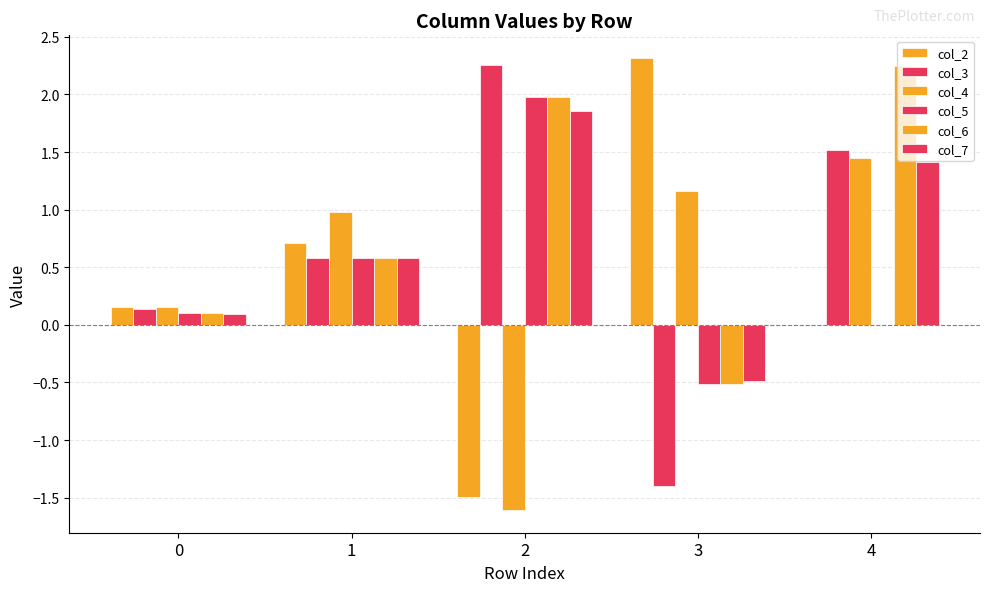

Are the bars grouped side by side (vs. stacked)?

Yes